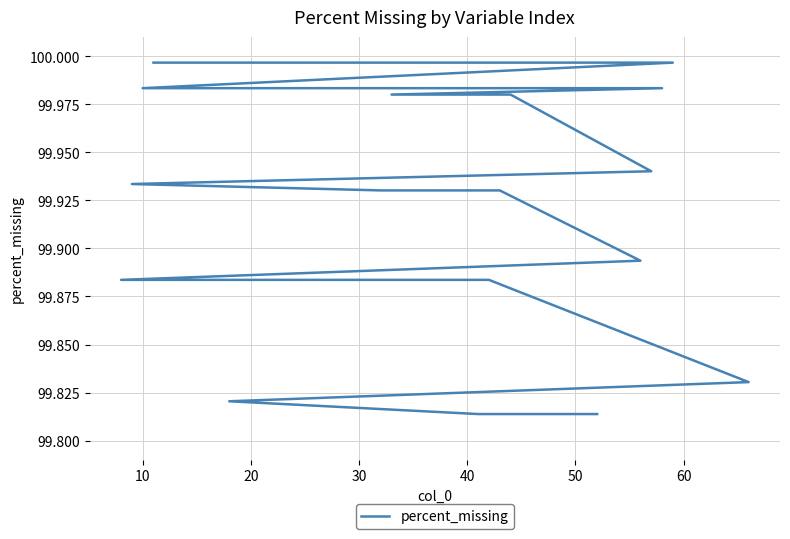

Does the chart have visible grid lines?

Yes